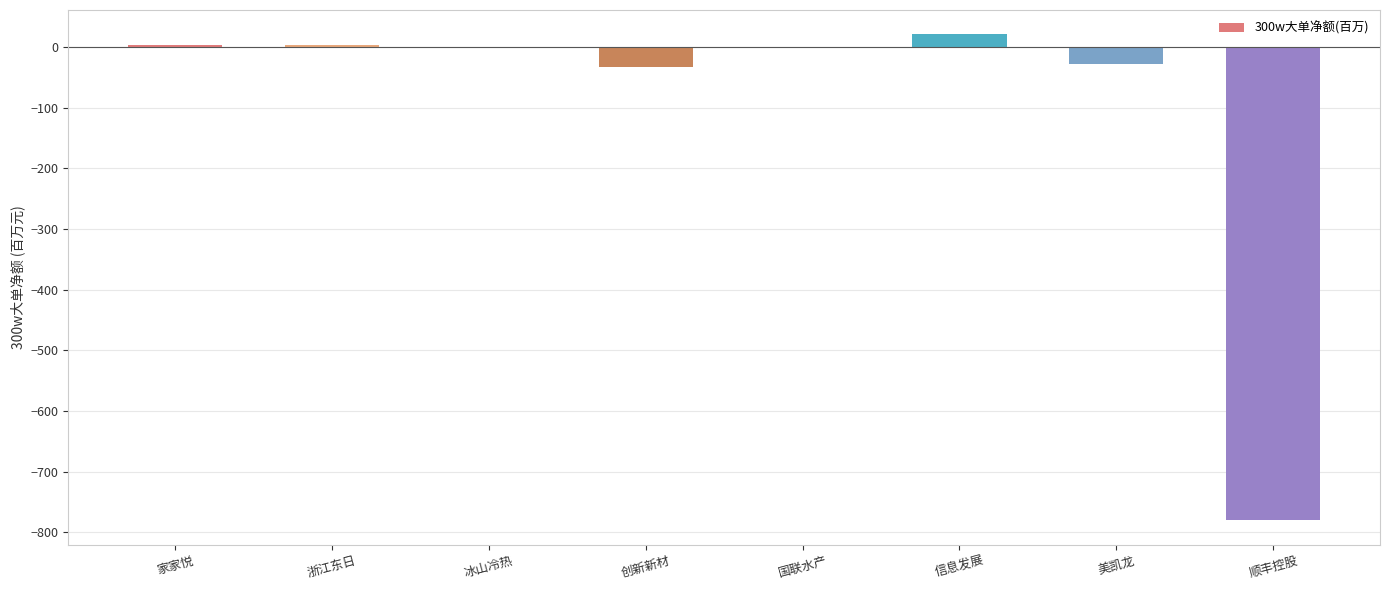

Where is the data nearest to the value -379?

创新新材